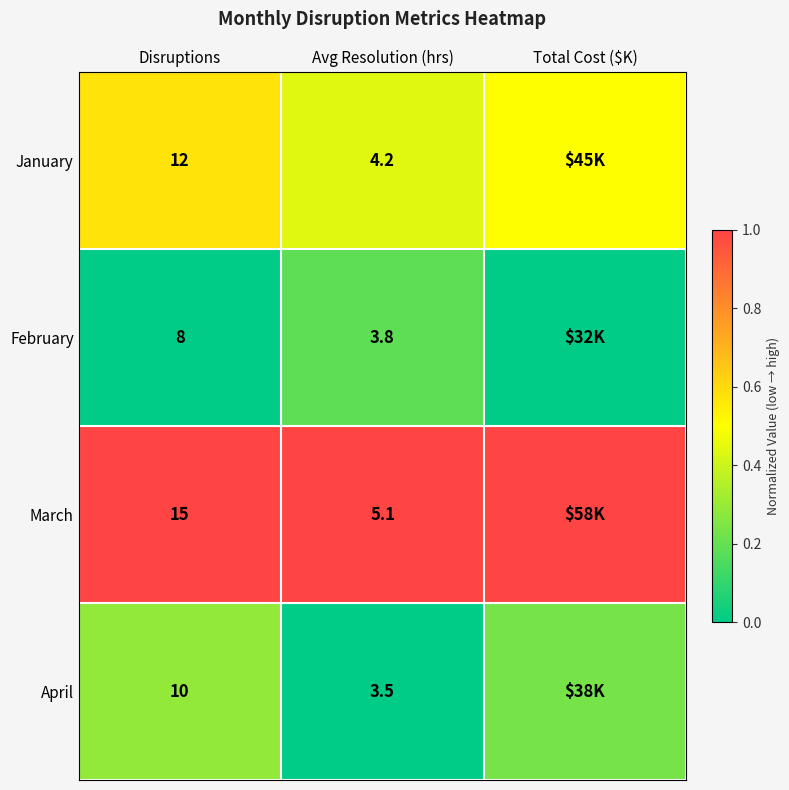

At Disruptions, list the series in order from largest to smallest.

March, January, April, February